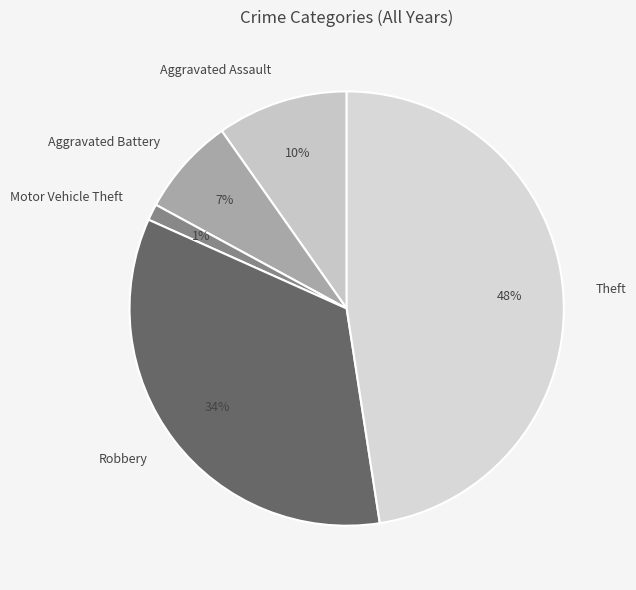

Does any single category account for the majority?

No